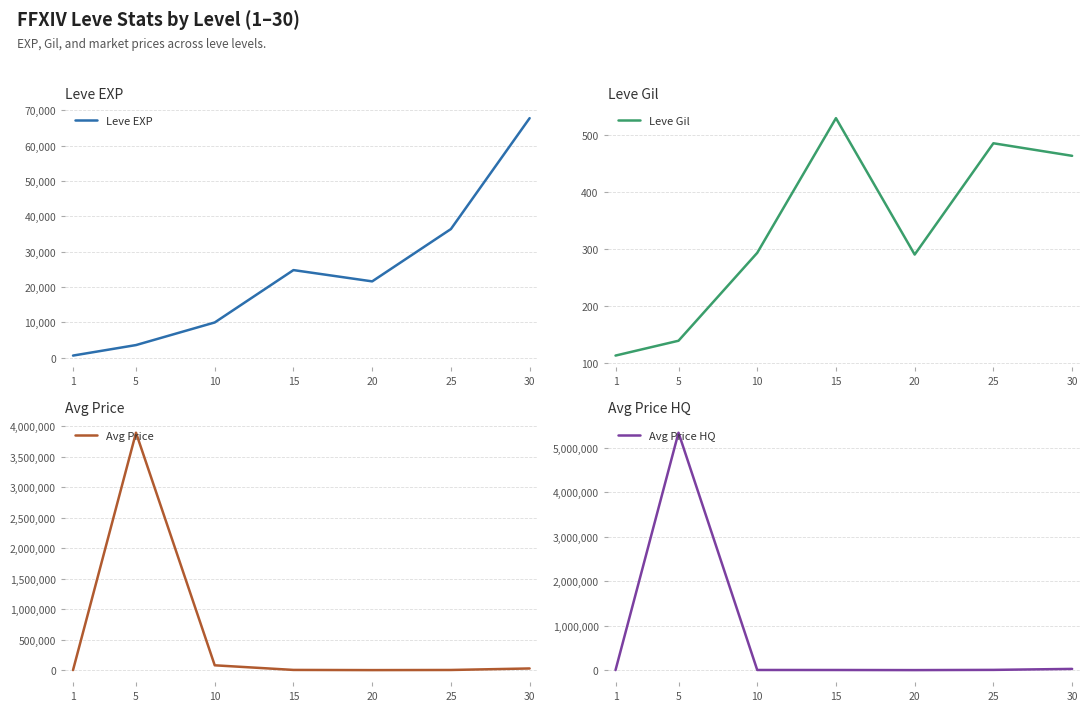

How many intersections are there between Avg Price HQ and Avg Price?

1